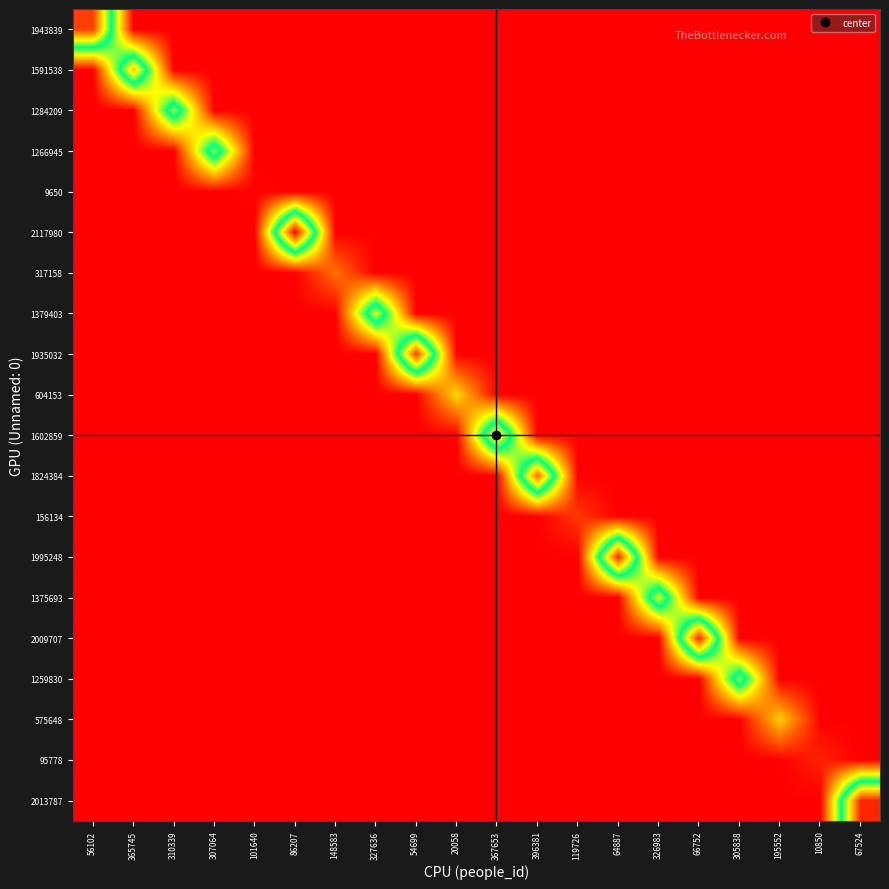

At which category is the sum across all series the highest?

86207